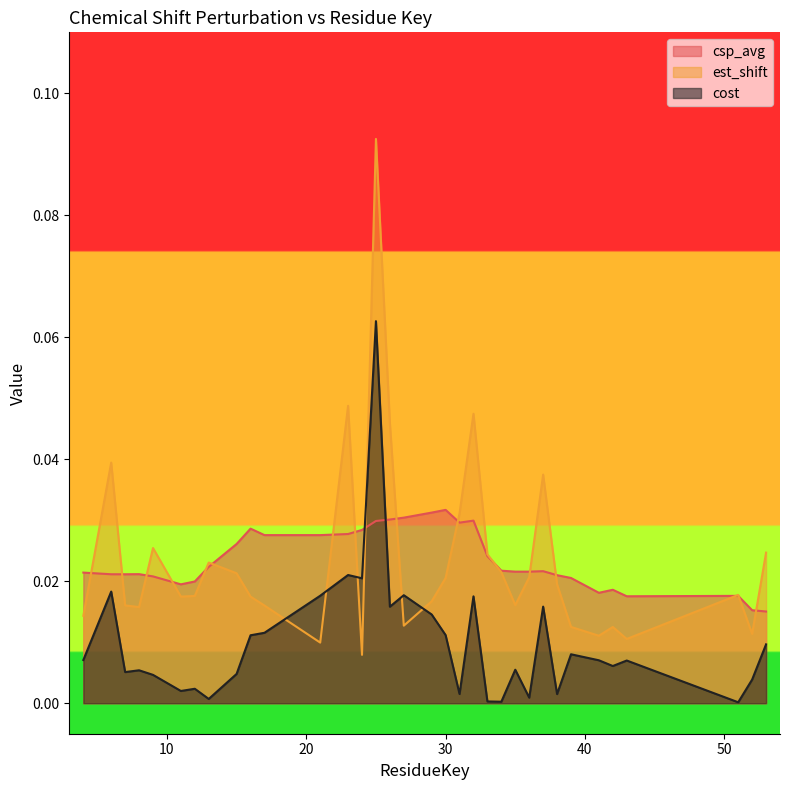

At which category does the chart reach its minimum across all series?

51